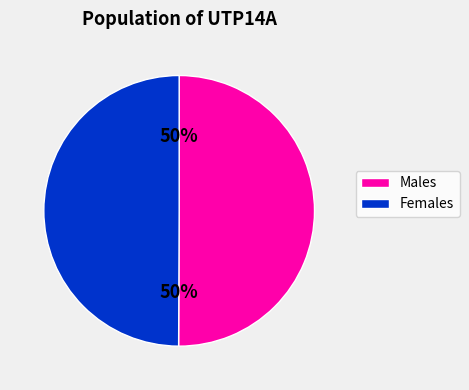

To the nearest percent, what is the average slice percentage?

50%